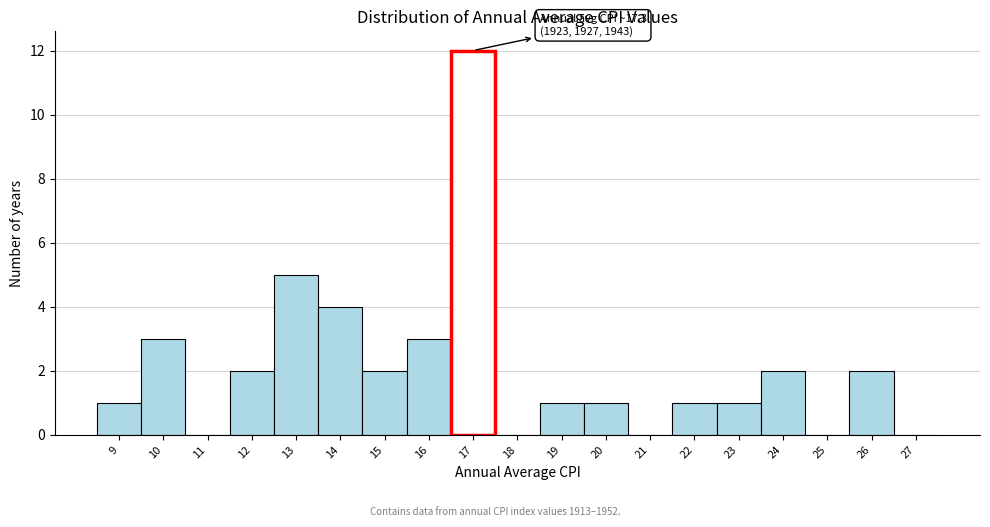

Reading left to right, what are all the values shown in this chart?

9=1	10=3	11=0	12=2	13=5	14=4	15=2	16=3	17=12	18=0	19=1	20=1	21=0	22=1	23=1	24=2	25=0	26=2	27=0